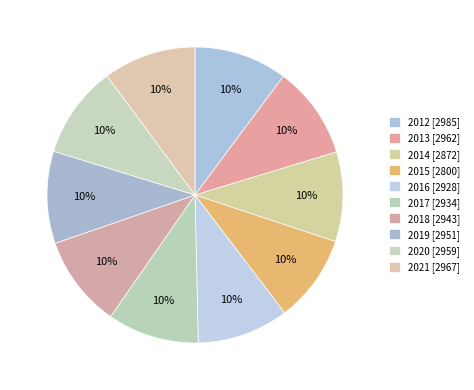

What is the change in value from 2014 to 2018?

+71